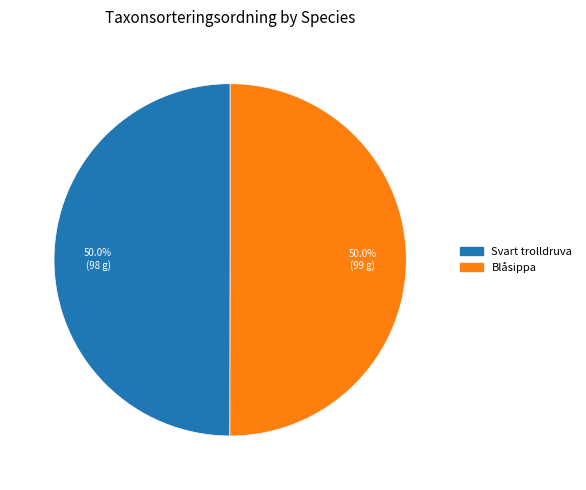

What percentage is NOT represented by Svart trolldruva?

50.0%